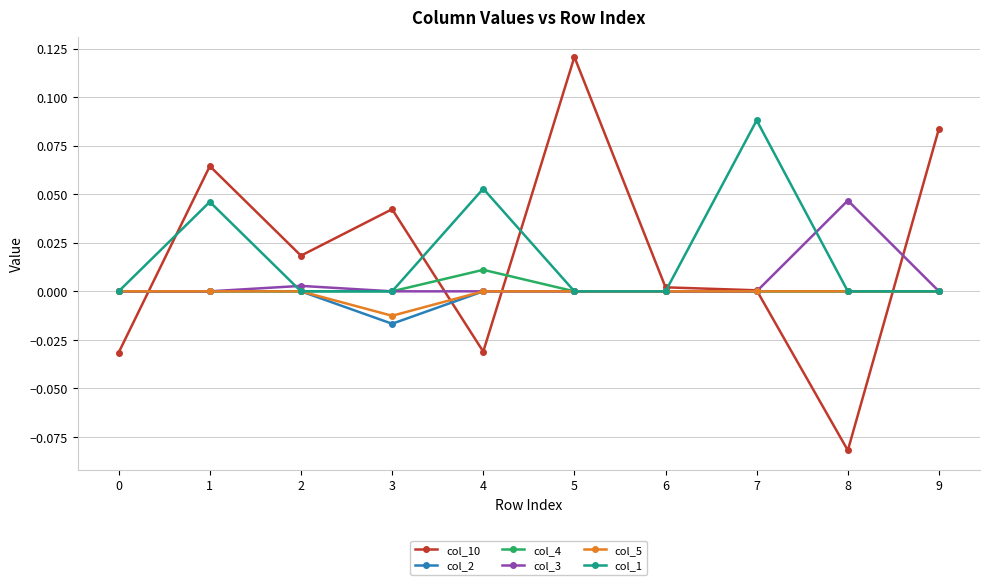

Is the value of col_3 at 8 greater than the value of col_1 at 5?

Yes